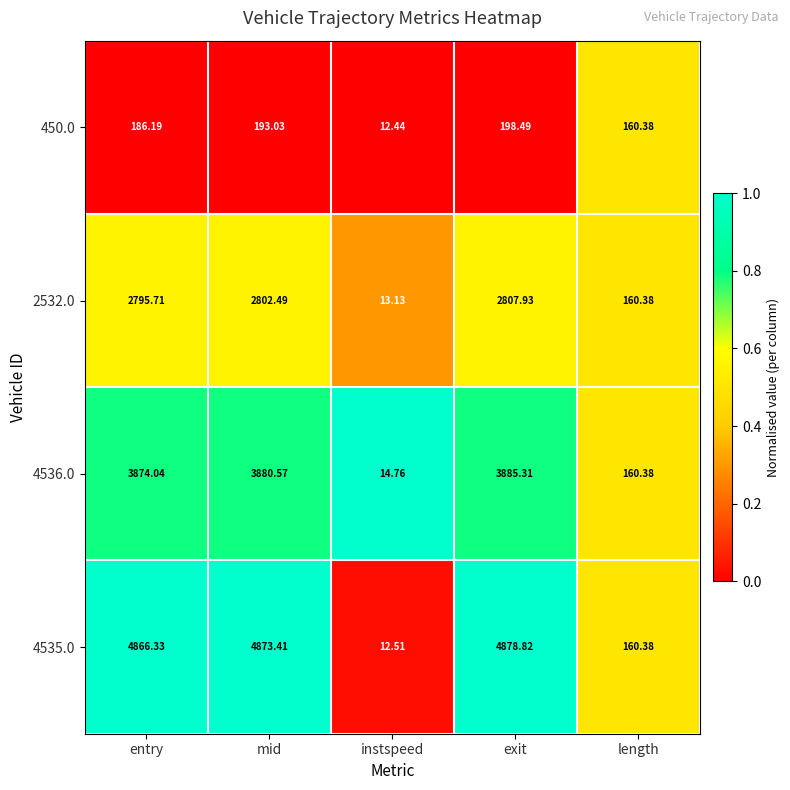

Rank the categories by 2532.0 value from highest to lowest.

exit, mid, entry, length, instspeed